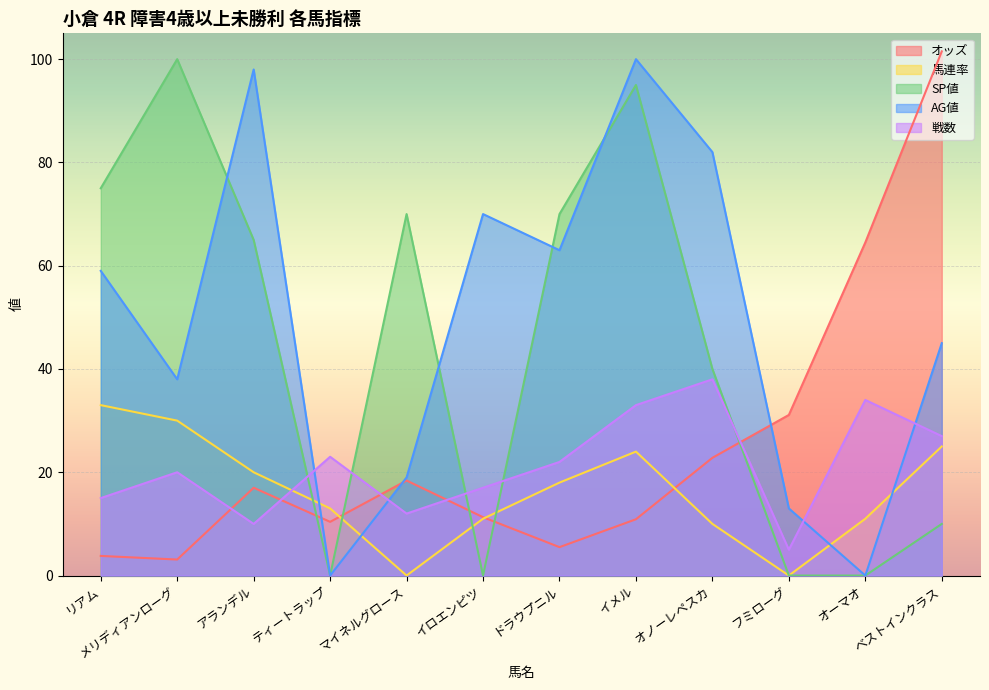

What is the label of the 5th point from the right?

イメル